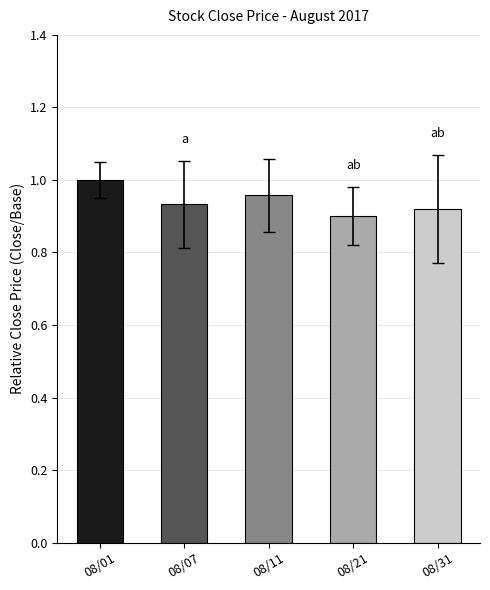

What is the difference between the maximum and minimum values?

0.1